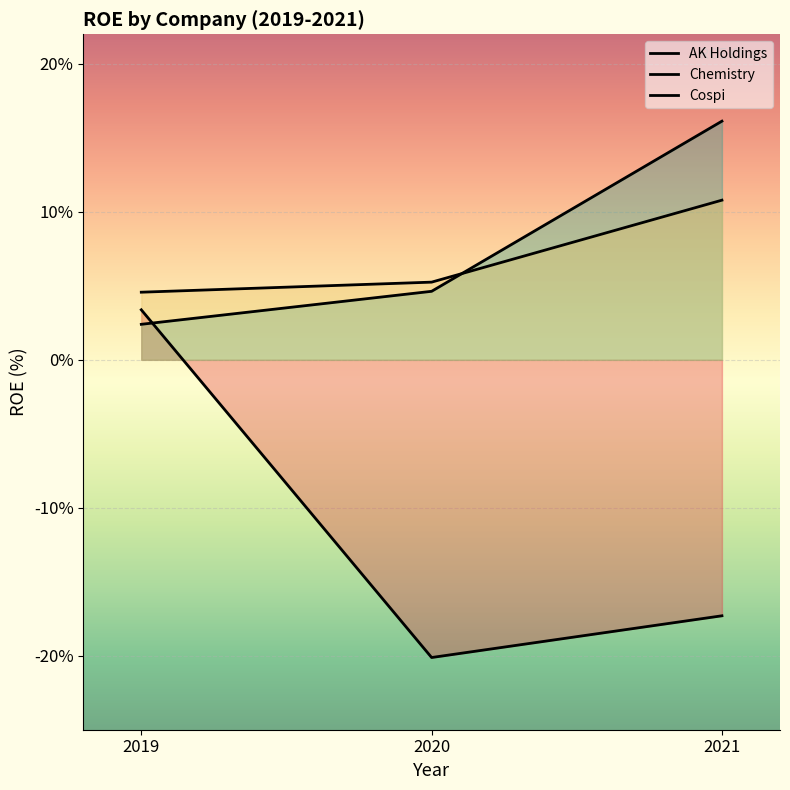

How many lines are shown in the chart?

3